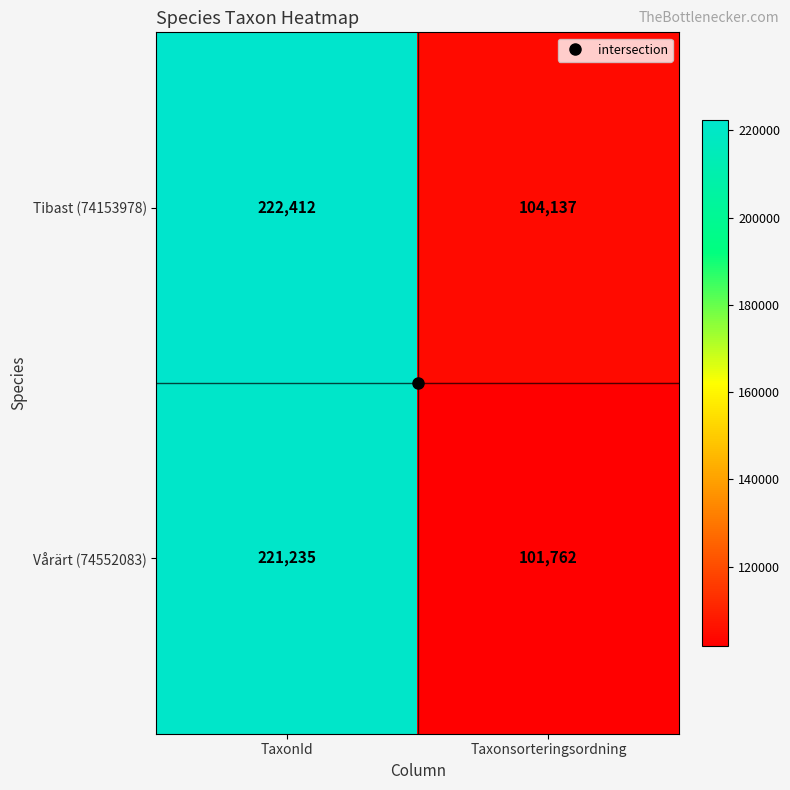

At which category does the chart reach its peak across all series?

TaxonId